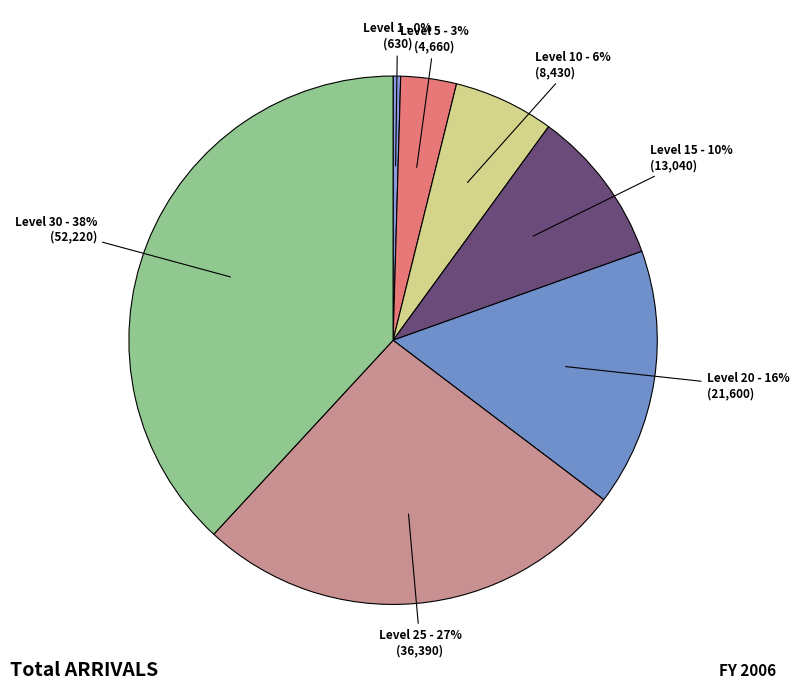

To the nearest percent, what is the average slice percentage?

14%